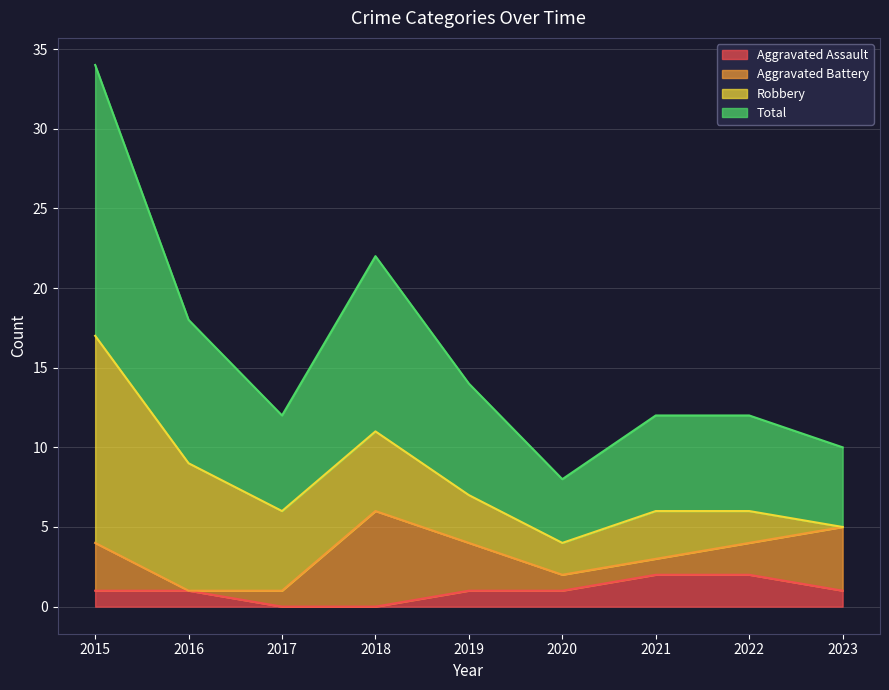

How many values in the Total series are below 6?

2